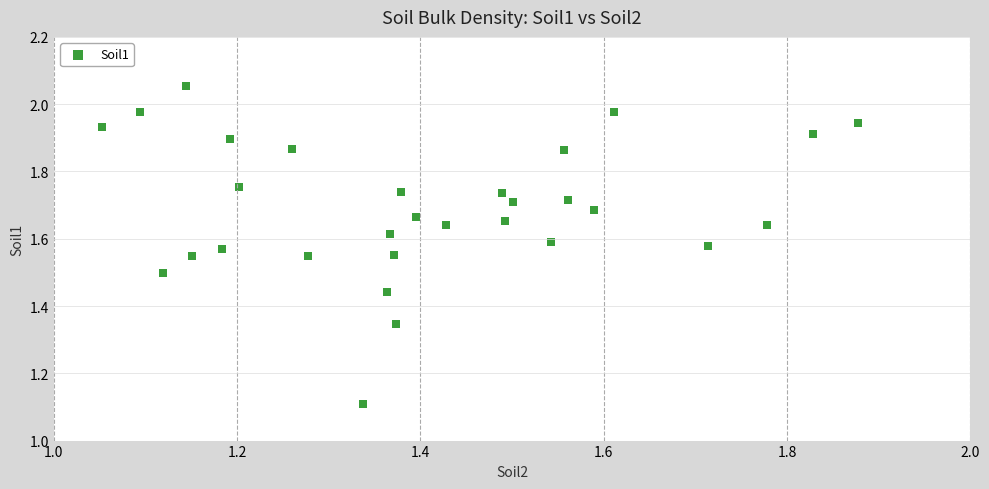

What is the range of Y values (max minus min)?

0.9